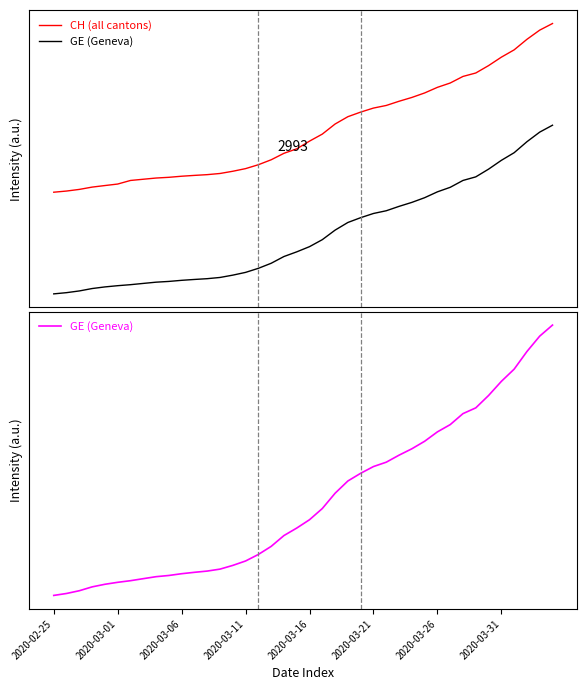

The GE (Geneva) series shows 2712.0 at 17. True or false?

True